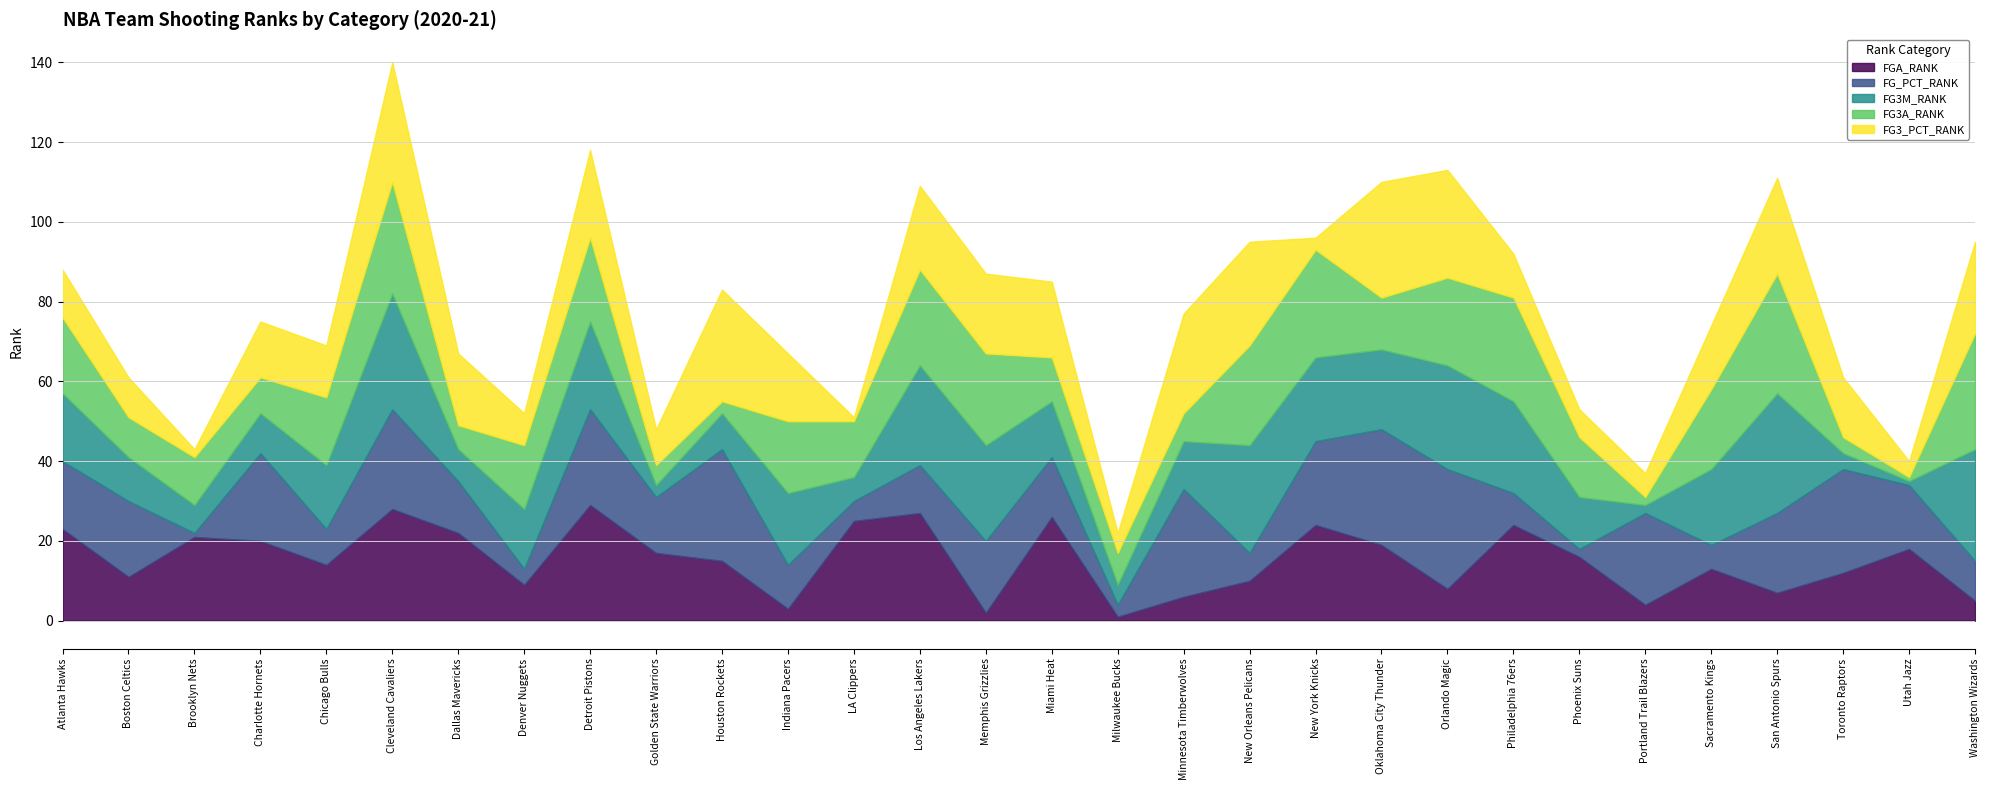

What is the spread (max minus min) of values at Oklahoma City Thunder?

16